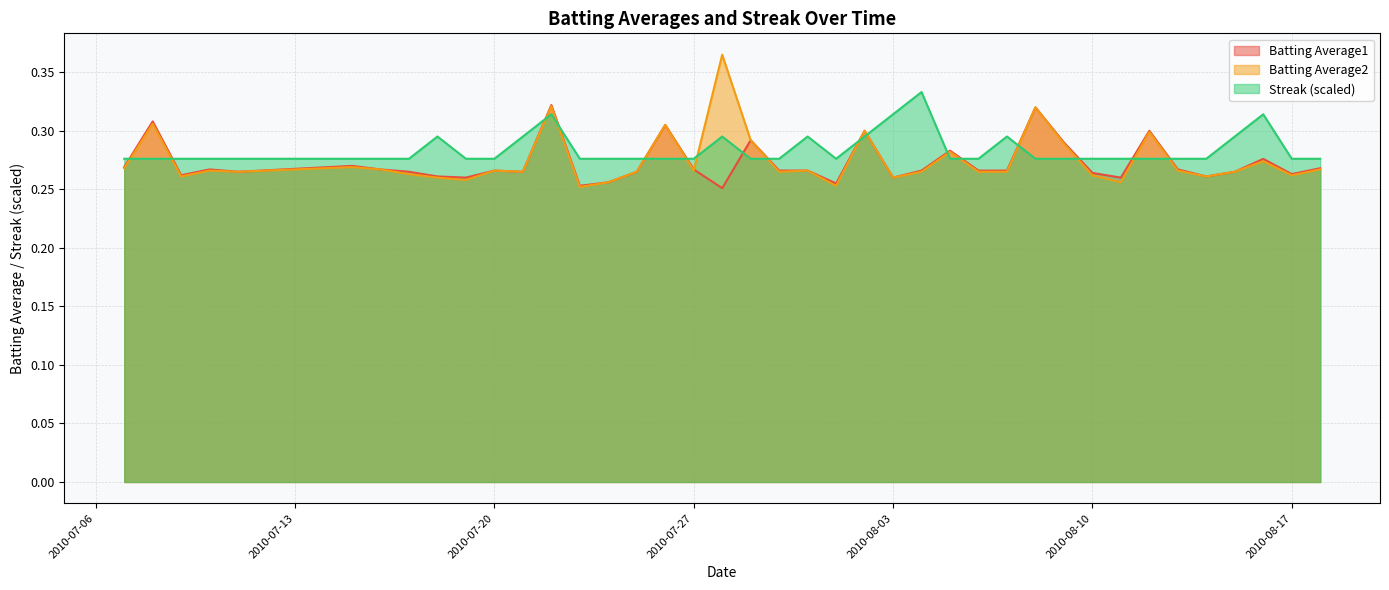

What is the sum of all Batting Average1 values?

10.9